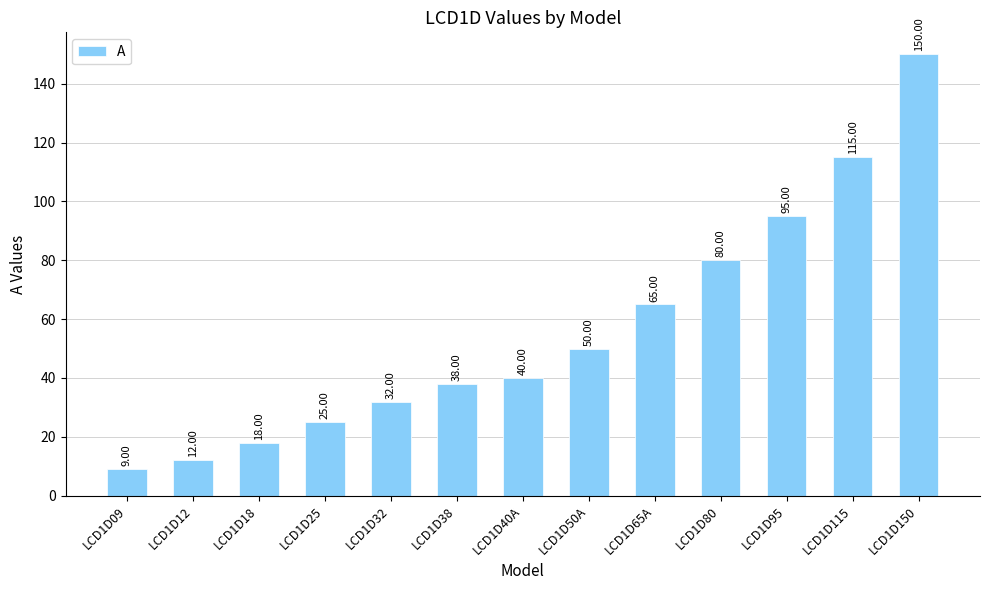

True or false: the data shows 37 at LCD1D65A.

False